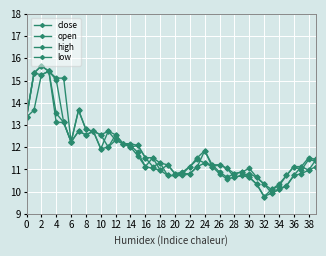

At which label is open closest to 12?

20